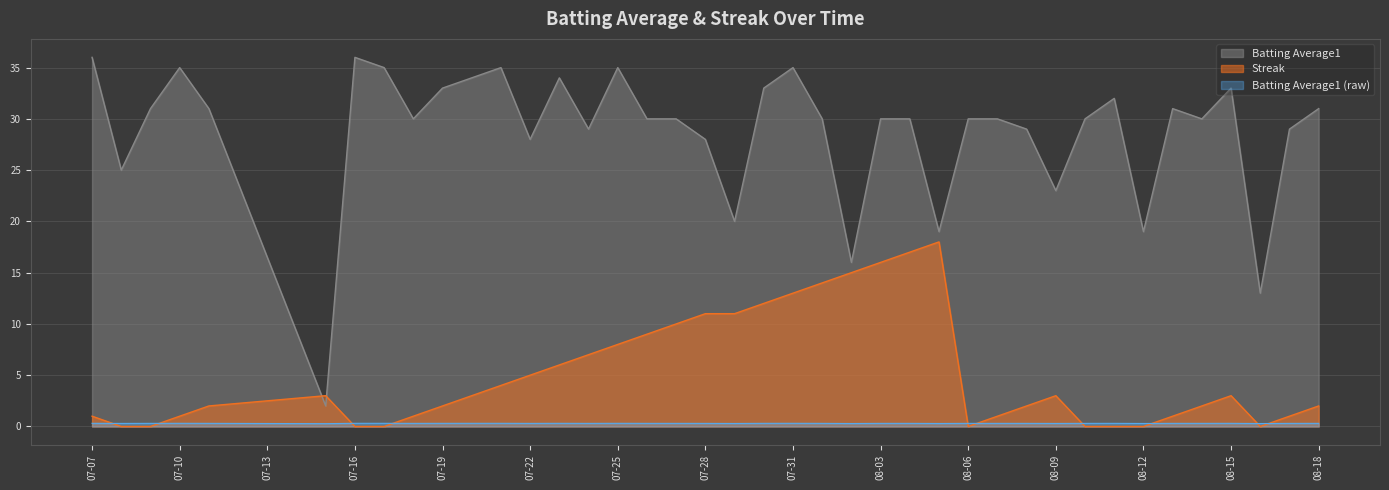

Where is the first local maximum for Batting Average1?

07-10